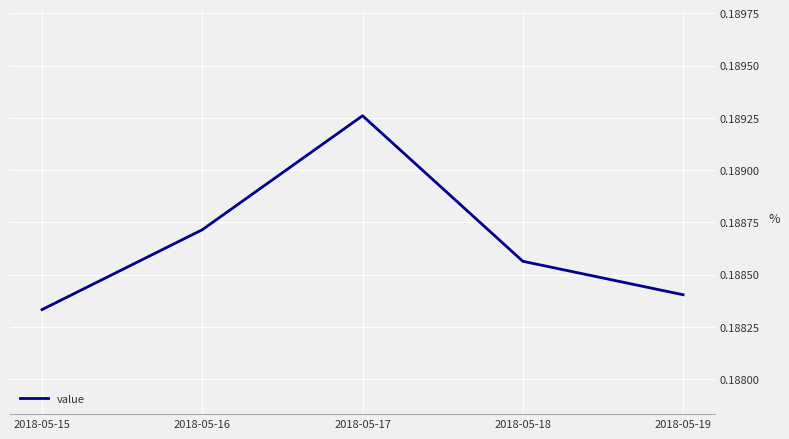

Is it true that the value at 2018-05-19 is 0.1?

False